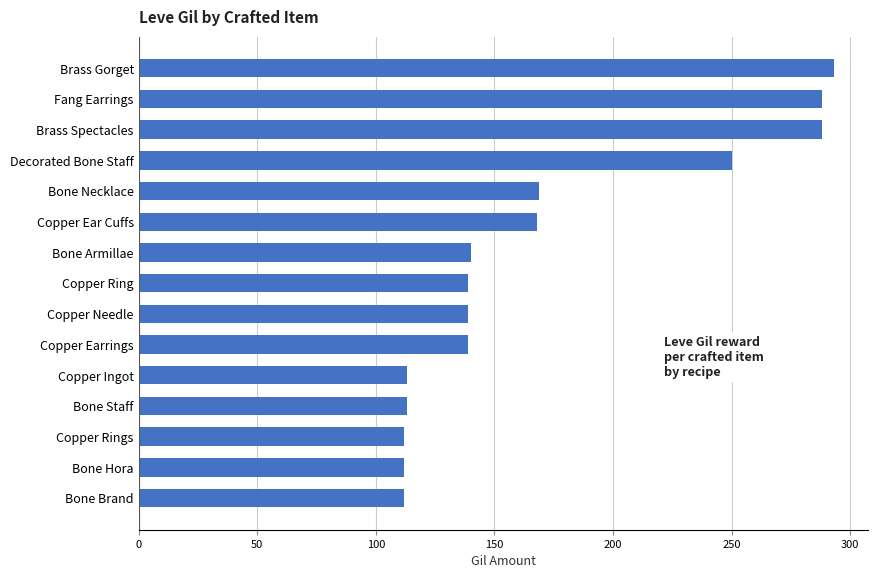

The chart shows a value of 168 at Copper Ear Cuffs. True or false?

True